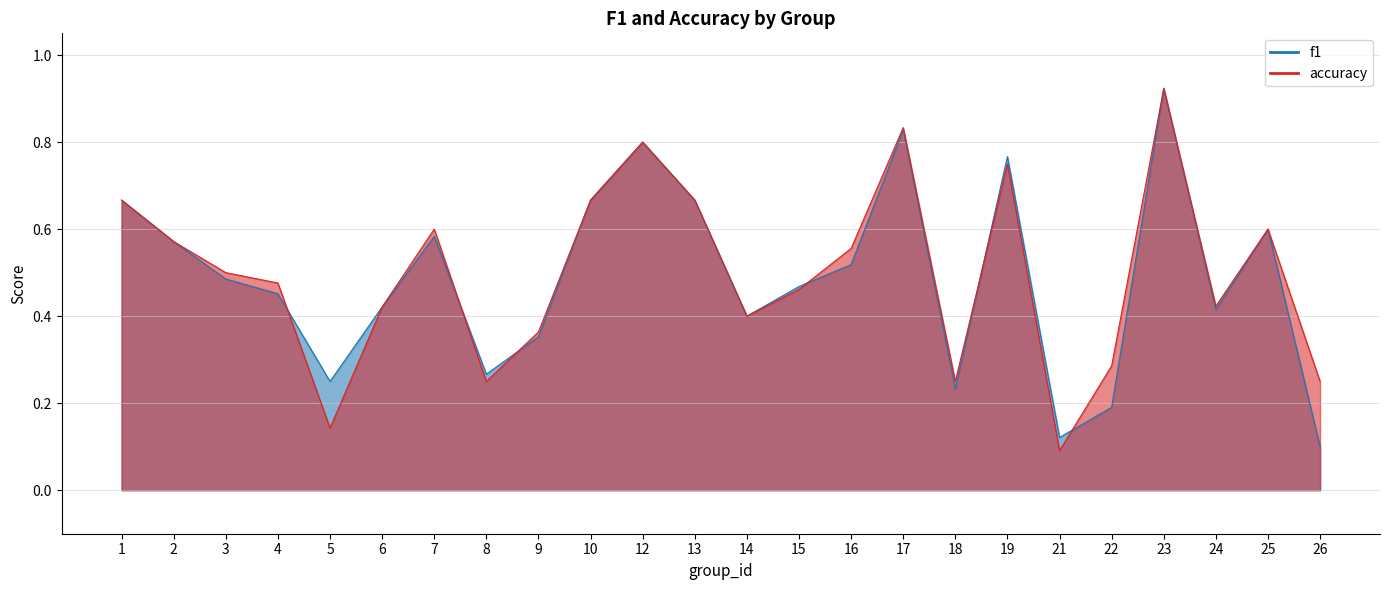

What is the sum of all f1 values?

11.7